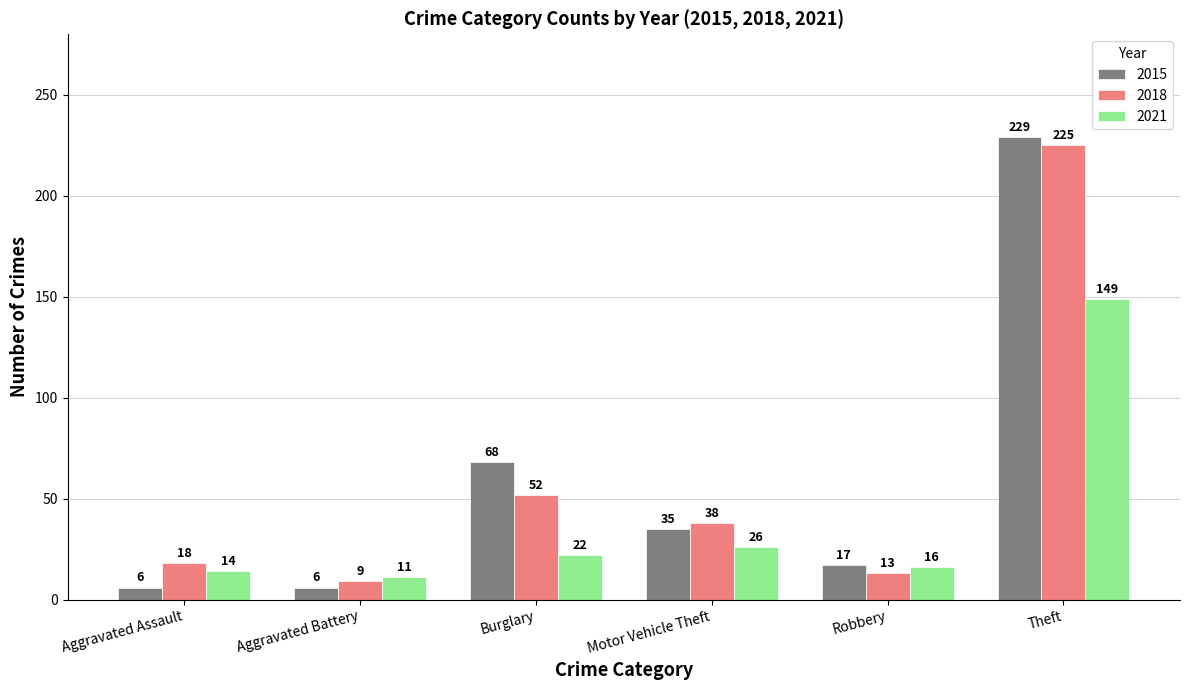

Does the chart contain stacked bars?

No